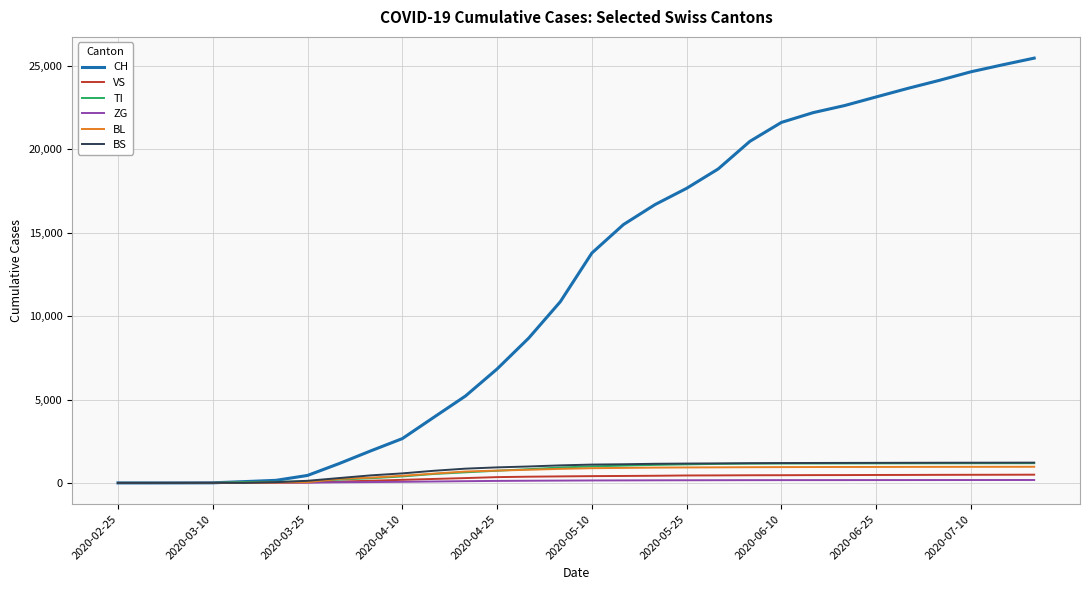

Which series has the largest range (max minus min)?

CH